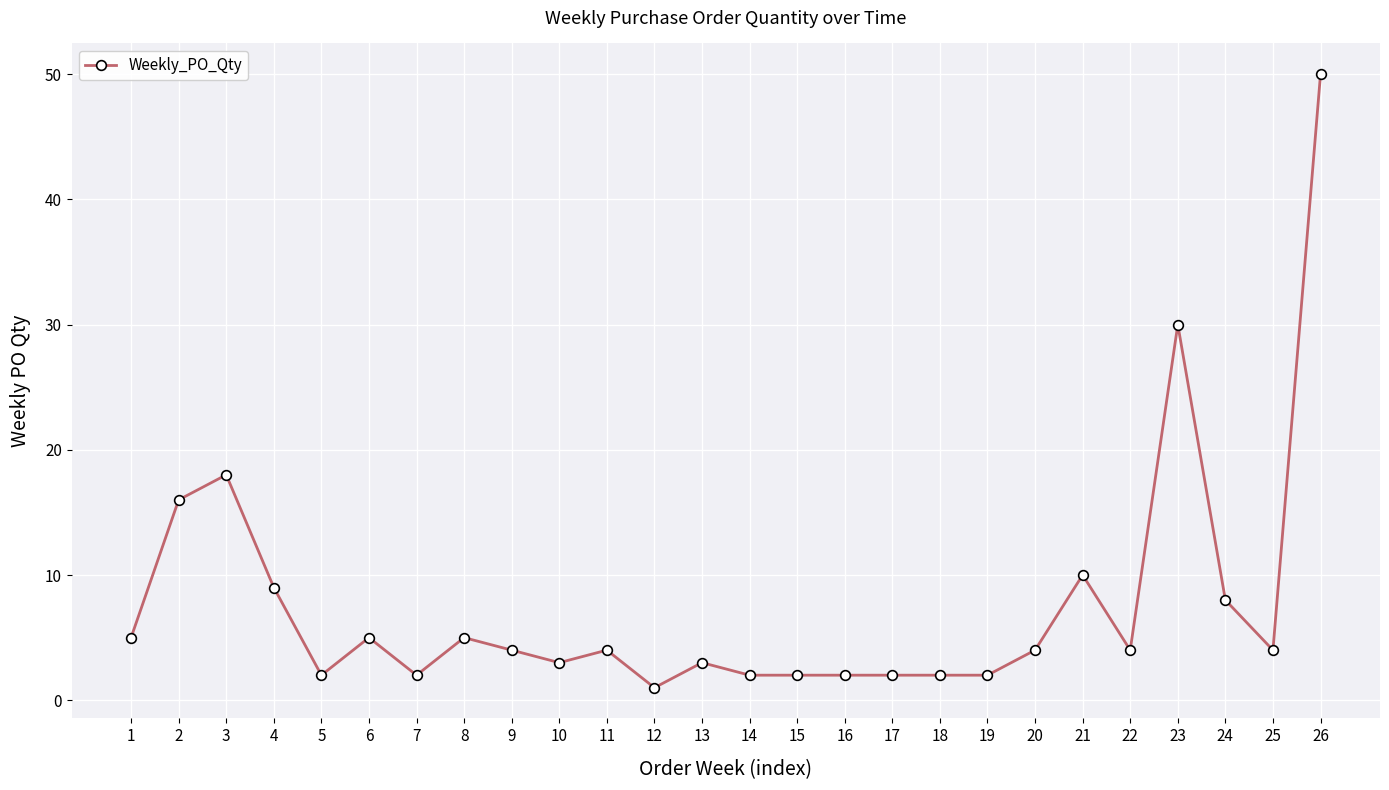

Reading left to right, what are all the values shown in this chart?

1=5	2=16	3=18	4=9	5=2	6=5	7=2	8=5	9=4	10=3	11=4	12=1	13=3	14=2	15=2	16=2	17=2	18=2	19=2	20=4	21=10	22=4	23=30	24=8	25=4	26=50